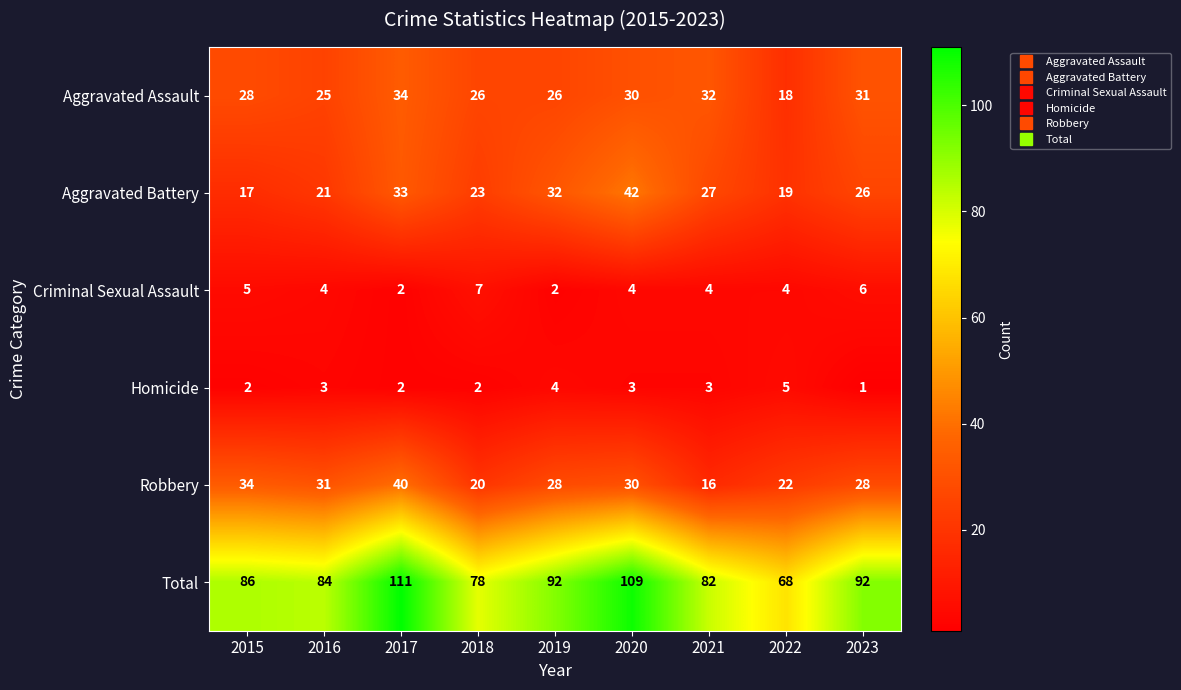

At which category is the sum across all series the highest?

2017